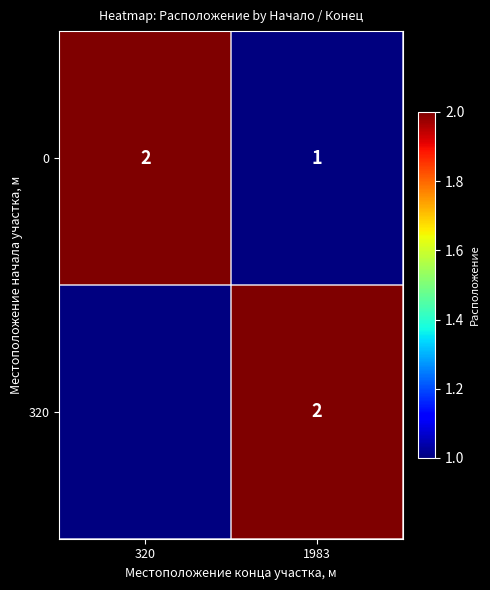

At which label is 0 closest to 1?

1983